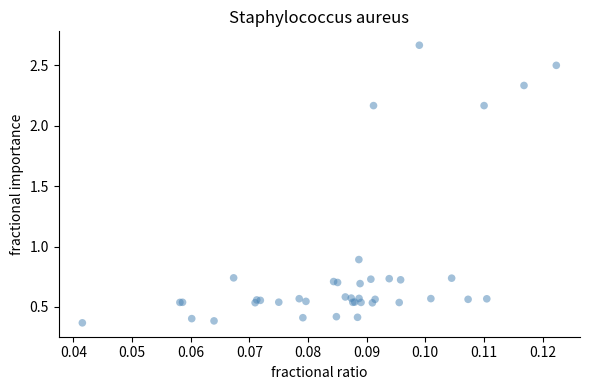

What Y value in the scatter plot is closest to 1?

0.9